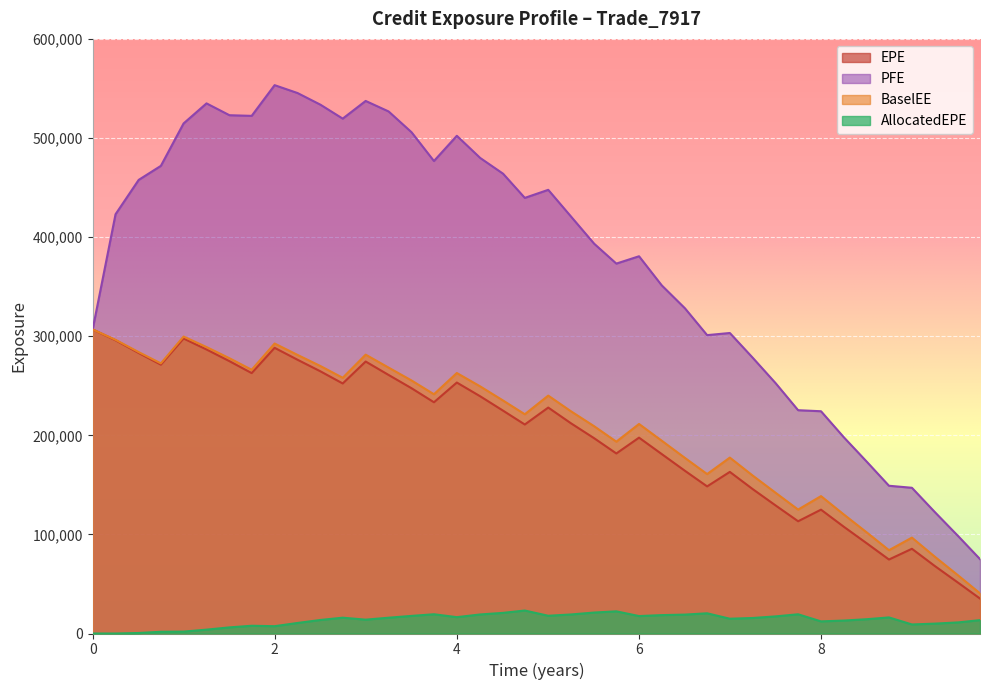

How many categories are shown in the chart?

40